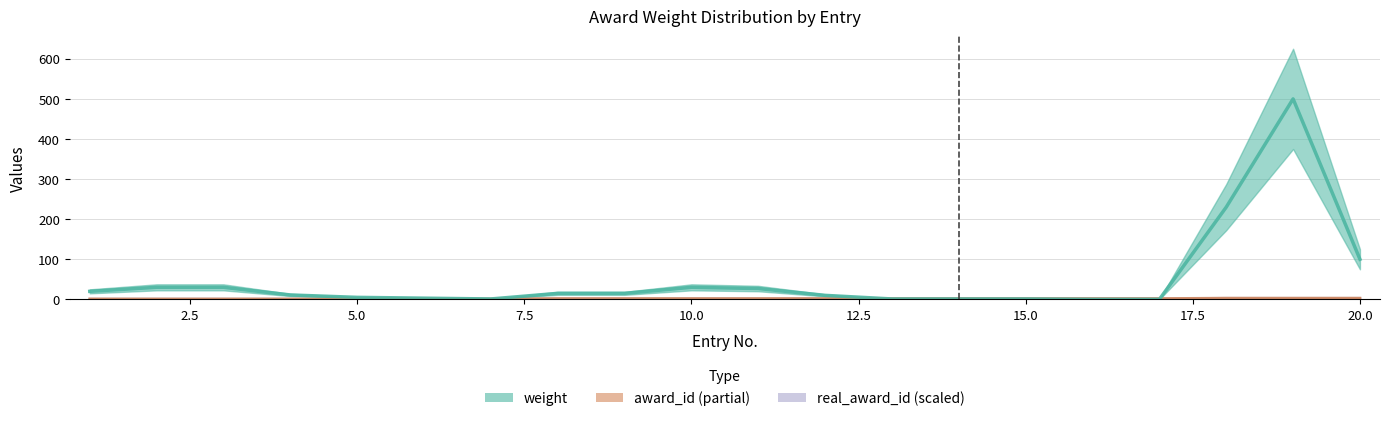

At which category is the sum across all series the highest?

19